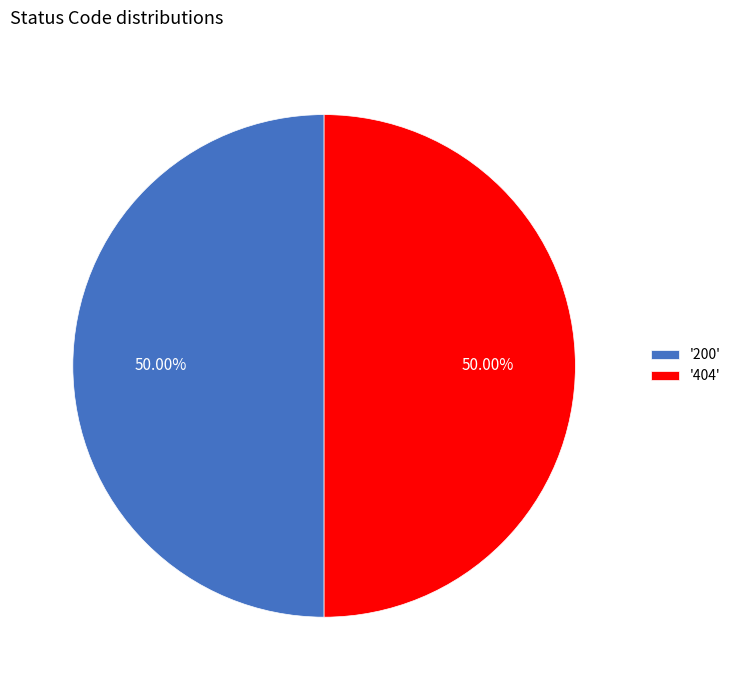

Approximately how many times larger is the value at '200' compared to '404'?

1.0